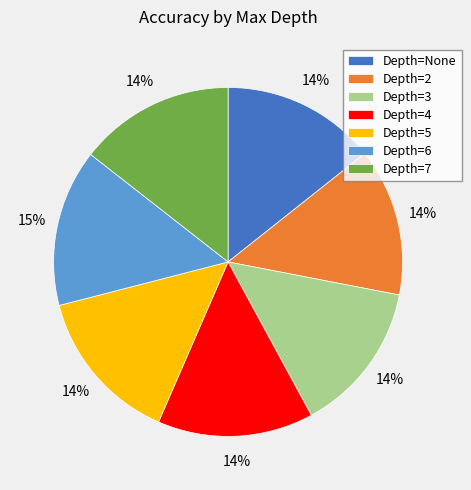

How many slices are in this pie chart?

7